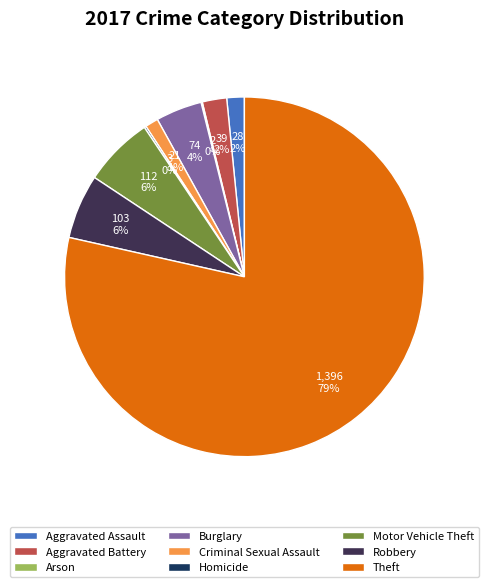

To the nearest percent, what is the average slice percentage?

11%